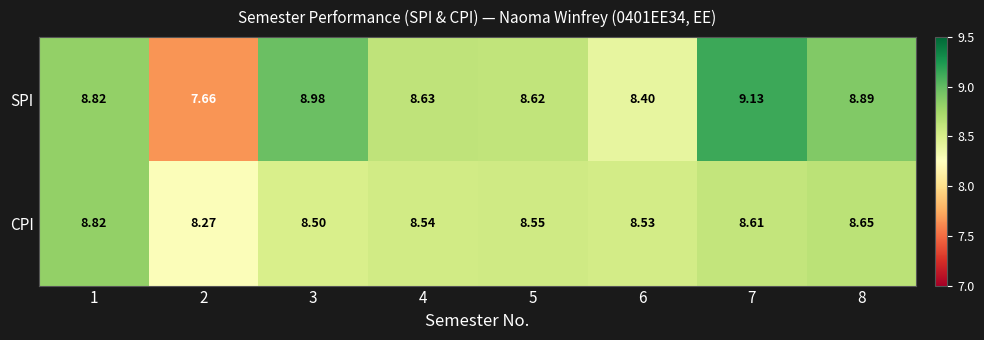

Which series has the largest total across all categories?

SPI